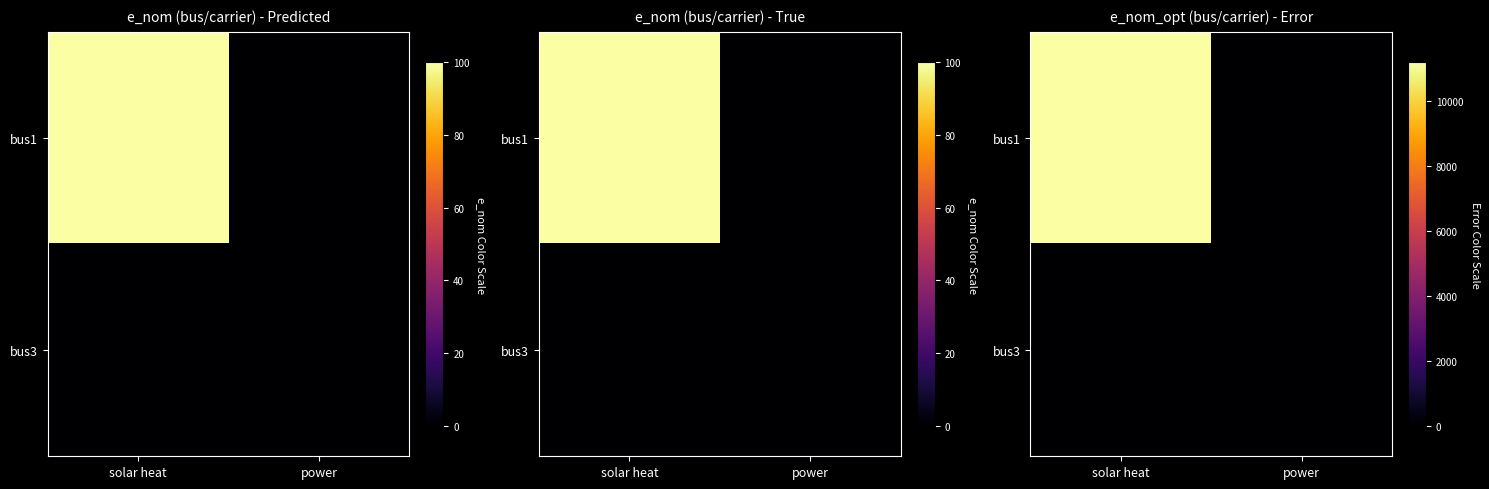

What is the total value across all series at solar heat?

11200